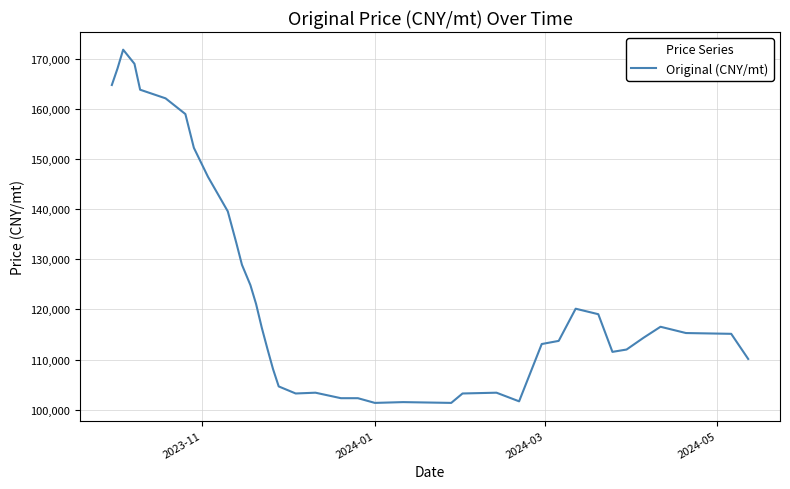

What is the difference between the maximum and minimum values?

70512.8